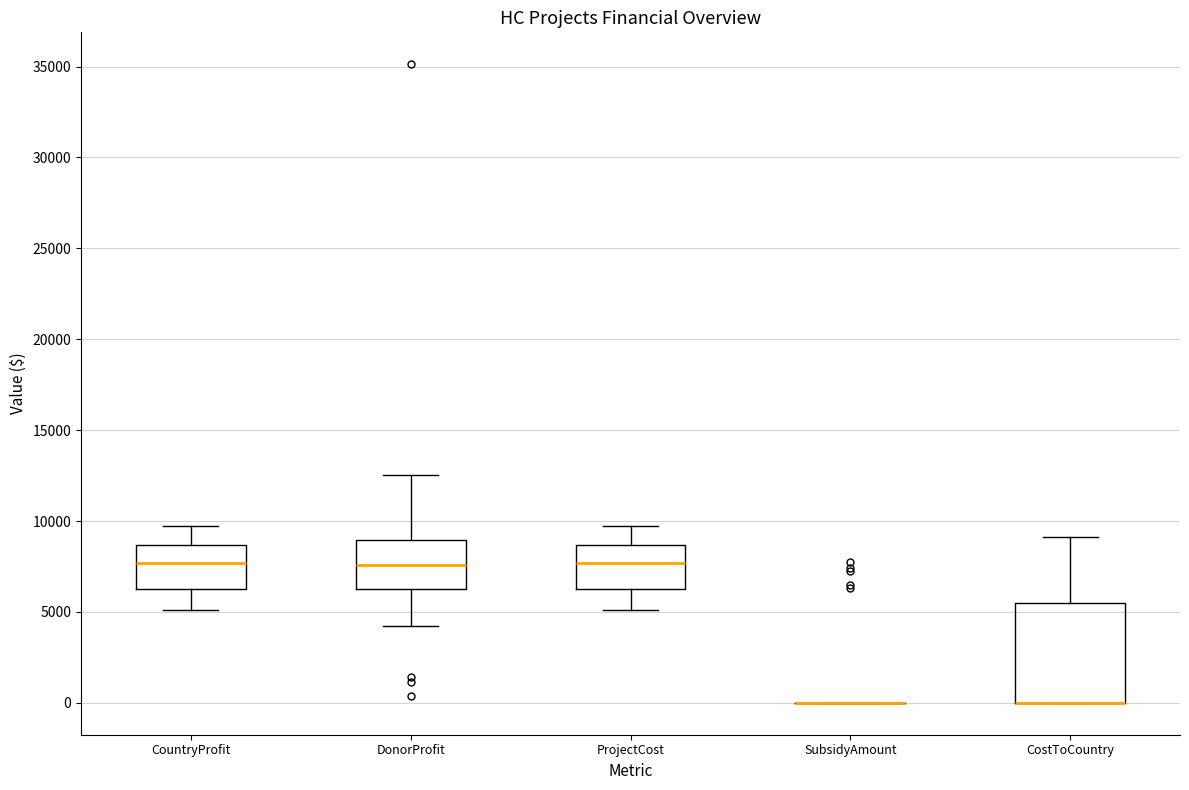

Comparing the boxes themselves (not the whiskers), which one is the tallest?

CostToCountry